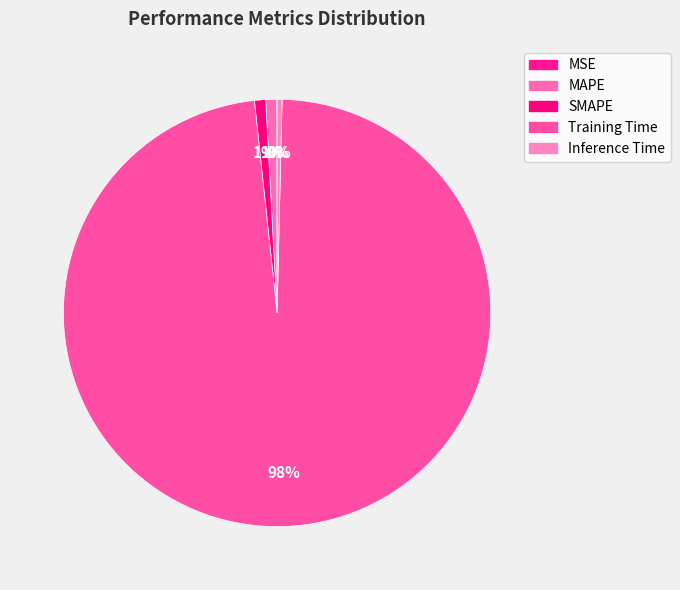

To the nearest percent, what is the difference between the MSE and MAPE slice percentages?

1%